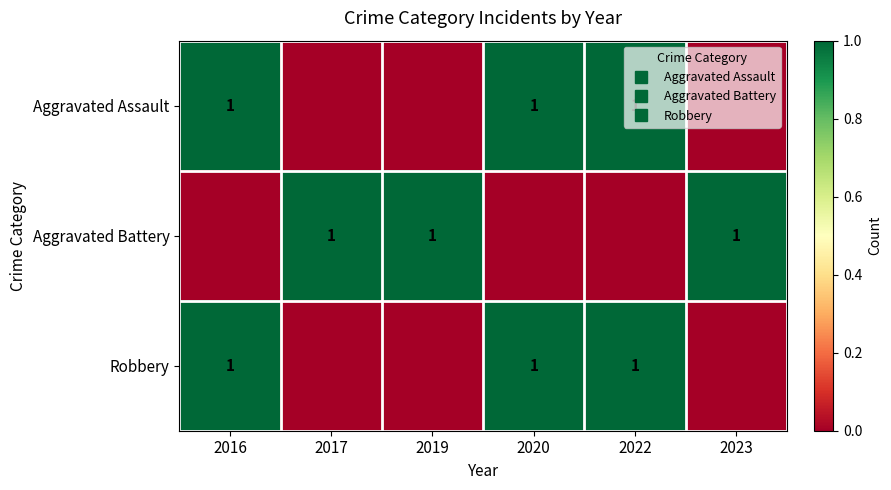

Read the Aggravated Assault value at 2022.

1